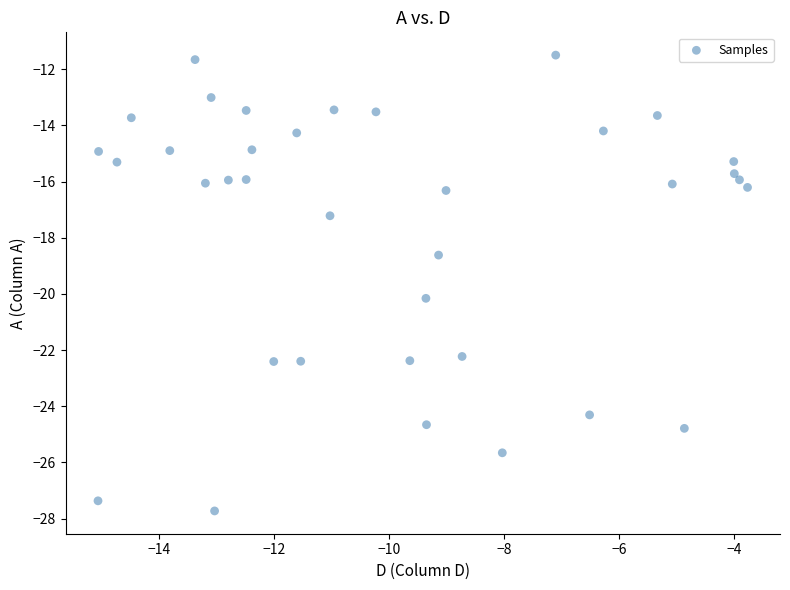

What Y value in the scatter plot is closest to -19?

-18.6